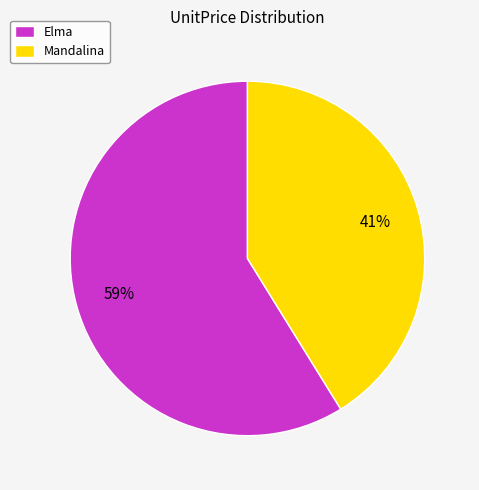

Does any single category account for the majority?

Yes